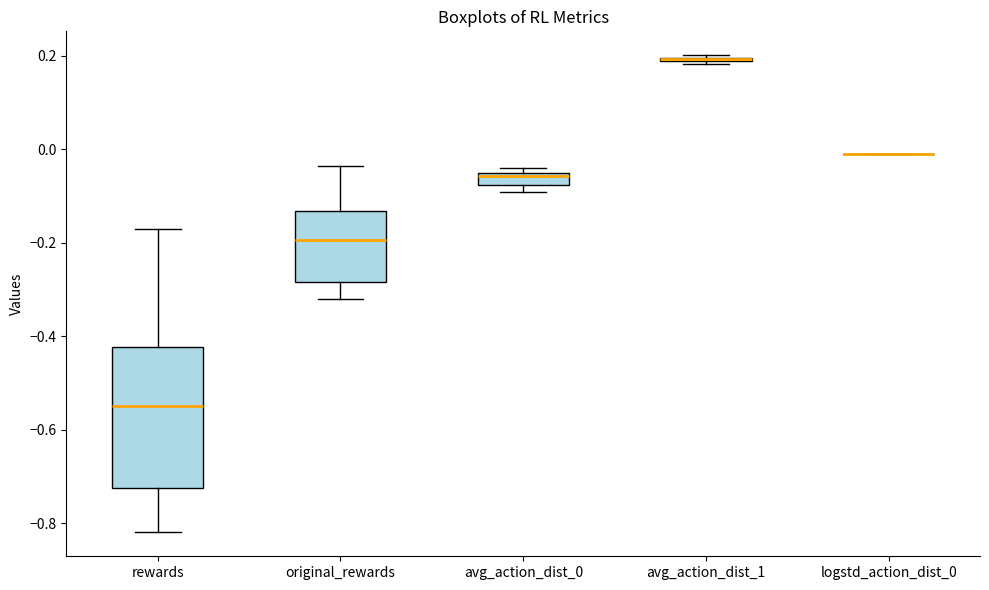

Where does the upper whisker of the box for rewards end on the y-axis? The values are not printed on the chart, so give them approximately, as read against the axis.

-0.18